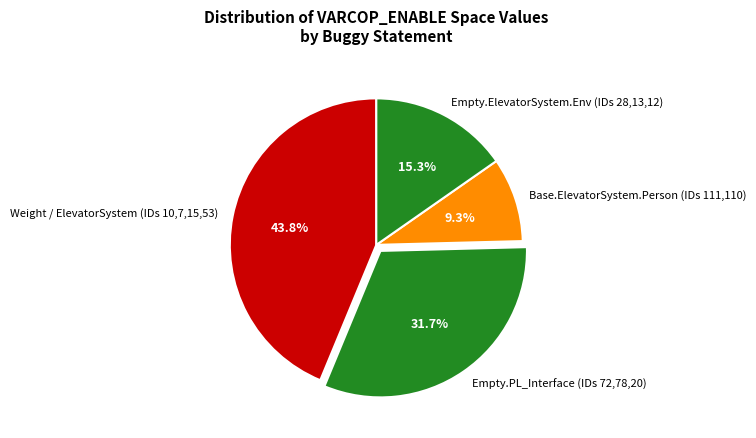

What is the smallest slice in the pie chart?

Base.ElevatorSystem.Person (IDs 111,110)